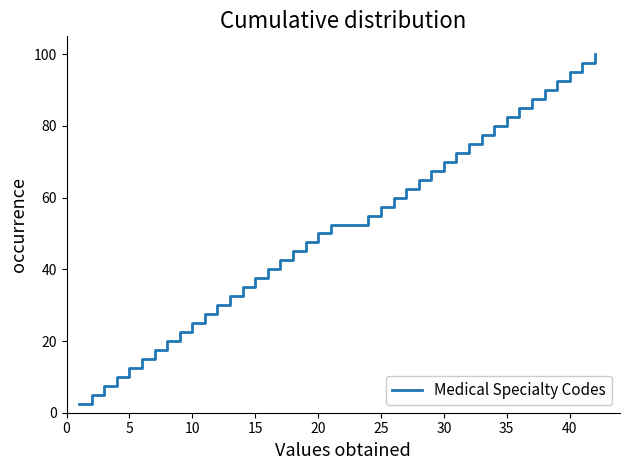

What is the difference between the maximum and minimum values?

97.5